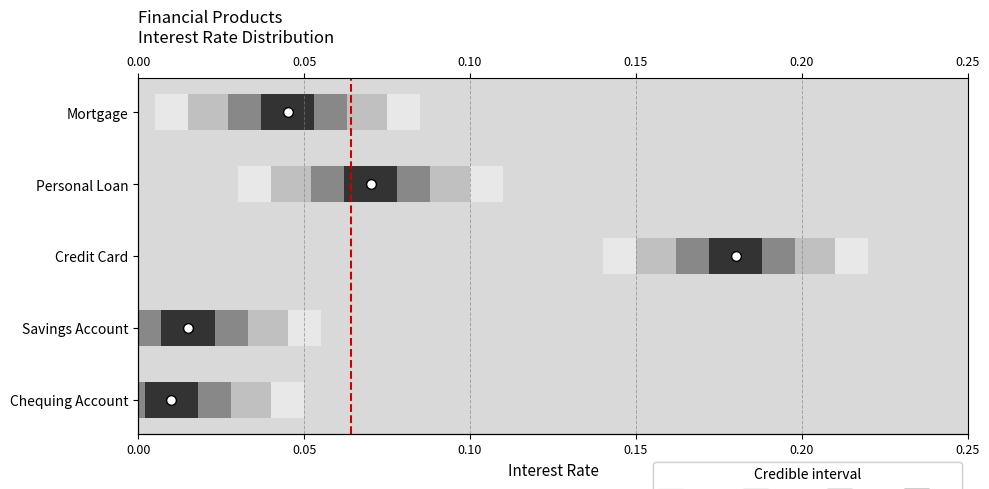

Does the chart contain any negative values?

No